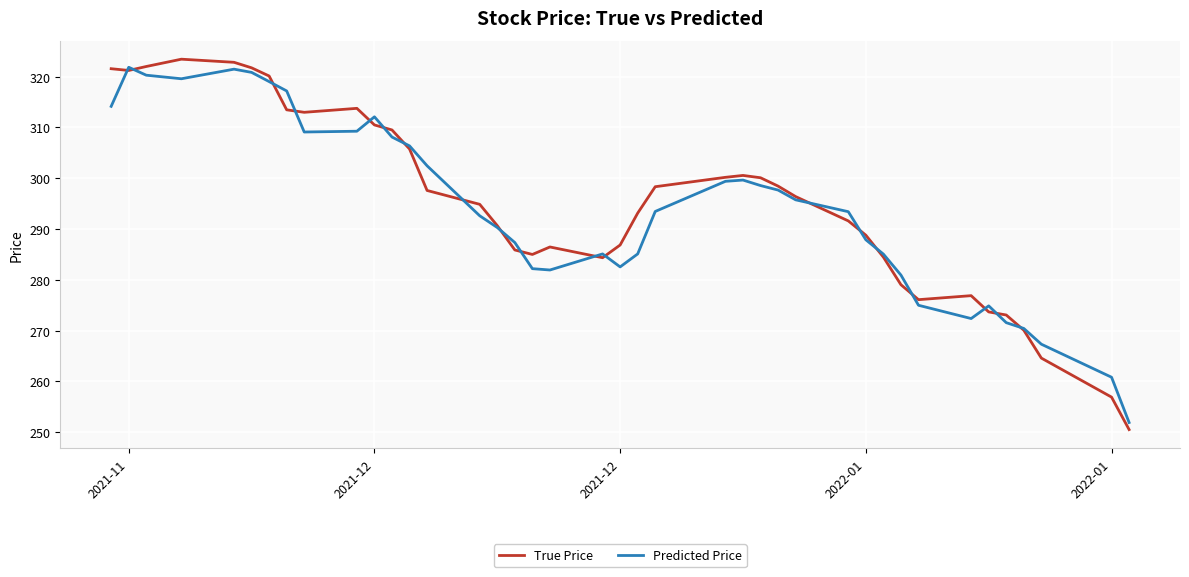

What is the greatest value displayed?

323.4